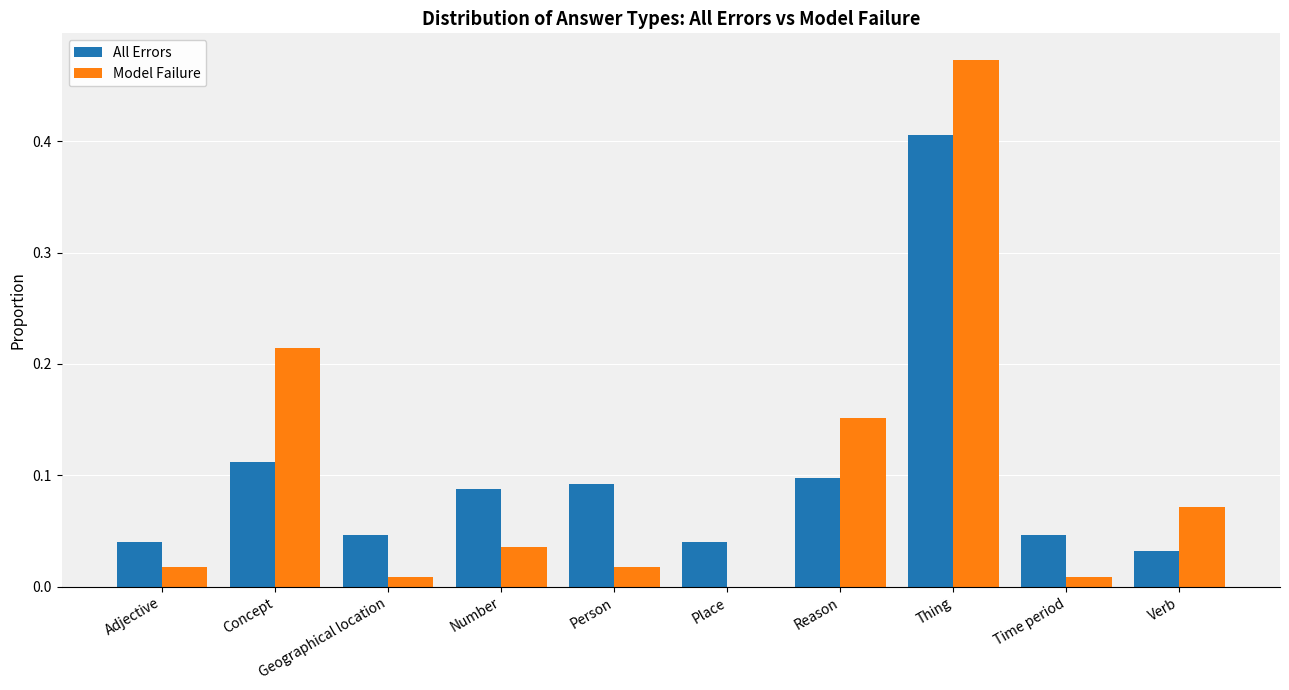

Is it true that Model Failure equals -0.3 at Place?

False